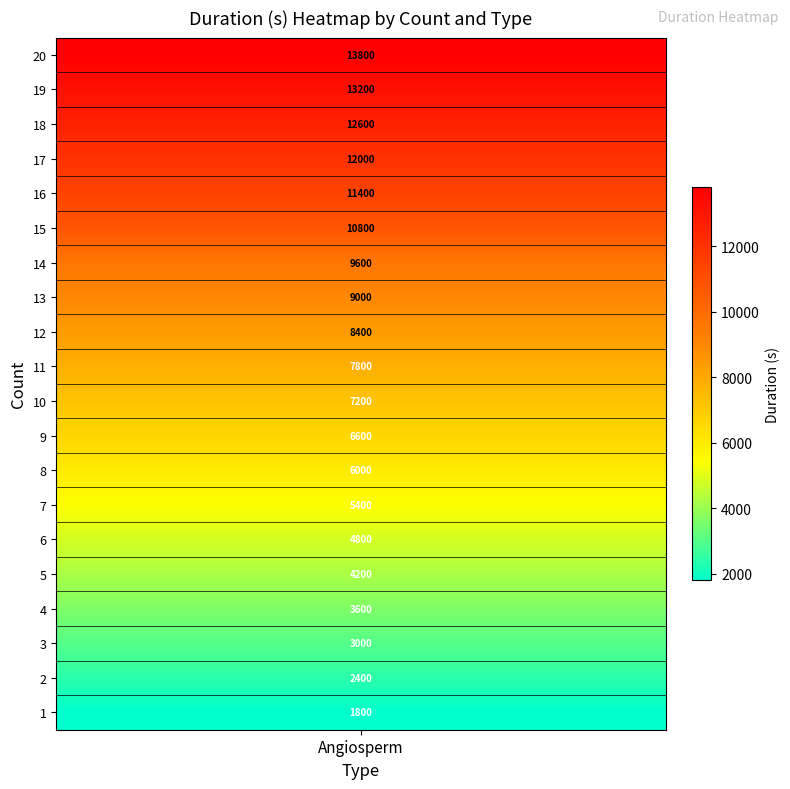

Reading left to right, transcribe all the data shown in this chart.

1=1800	2=2400	3=3000	4=3600	5=4200	6=4800	7=5400	8=6000	9=6600	10=7200	11=7800	12=8400	13=9000	14=9600	15=10800	16=11400	17=12000	18=12600	19=13200	20=13800